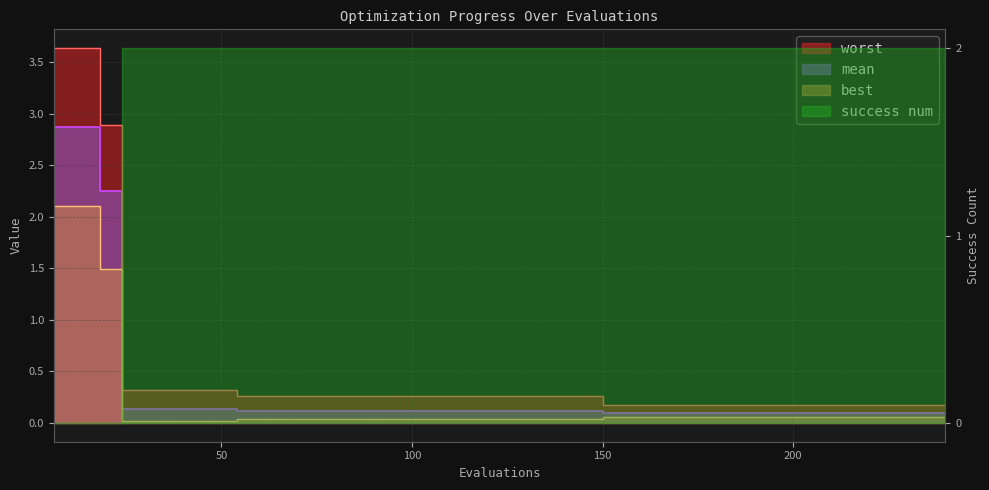

List the labels in order of mean value, smallest first.

150, 156, 162, 168, 174, 180, 186, 192, 198, 204, 210, 216, 222, 228, 234, 240, 54, 60, 66, 72, 78, 84, 90, 96, 102, 108, 114, 120, 126, 132, 138, 144, 24, 30, 36, 42, 48, 18, 6, 12